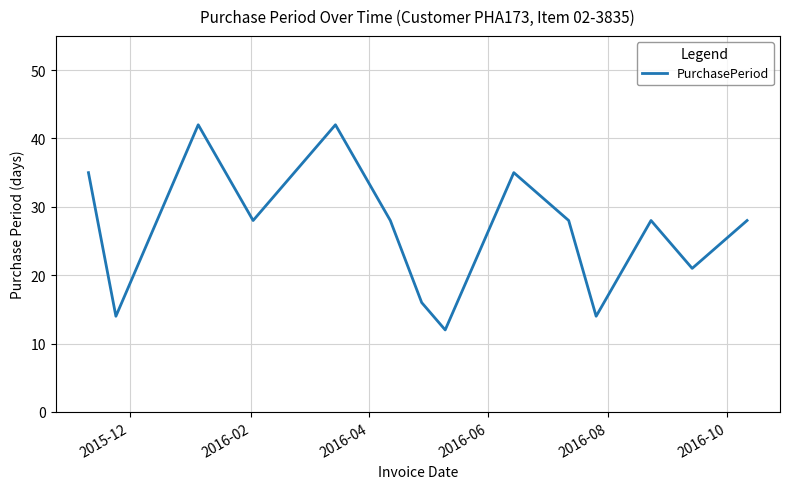

What is the difference between the maximum and minimum values?

30